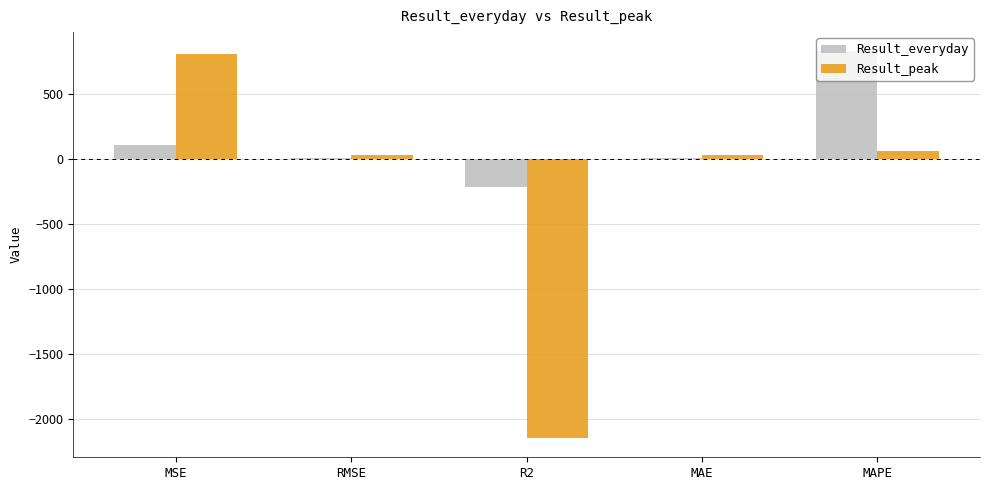

Which series changed the most between MSE and R2?

Result_peak